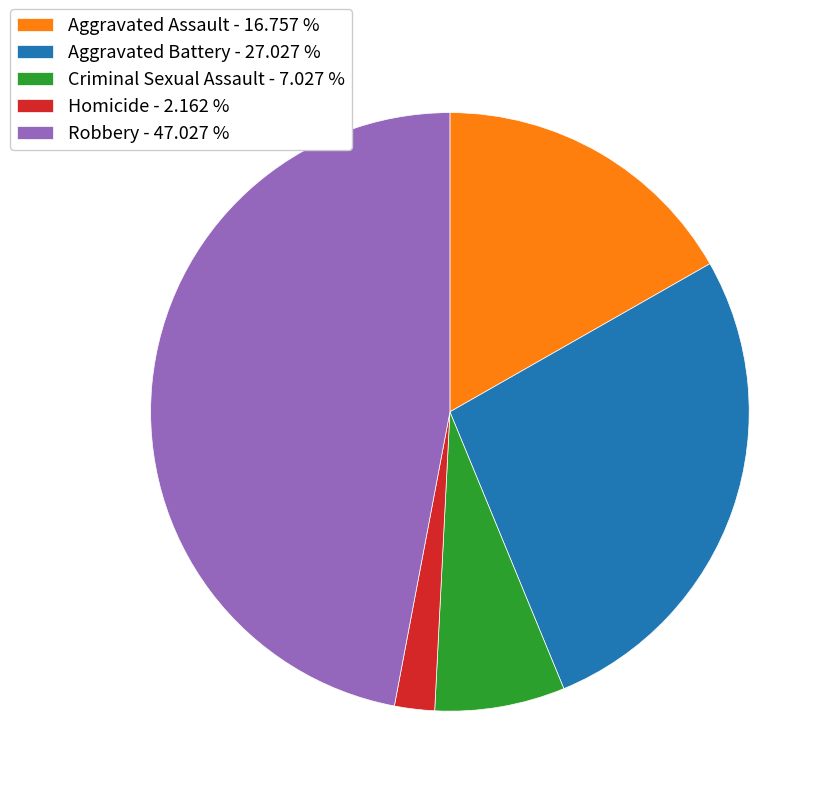

Which has a higher value, Homicide or Aggravated Assault?

Aggravated Assault